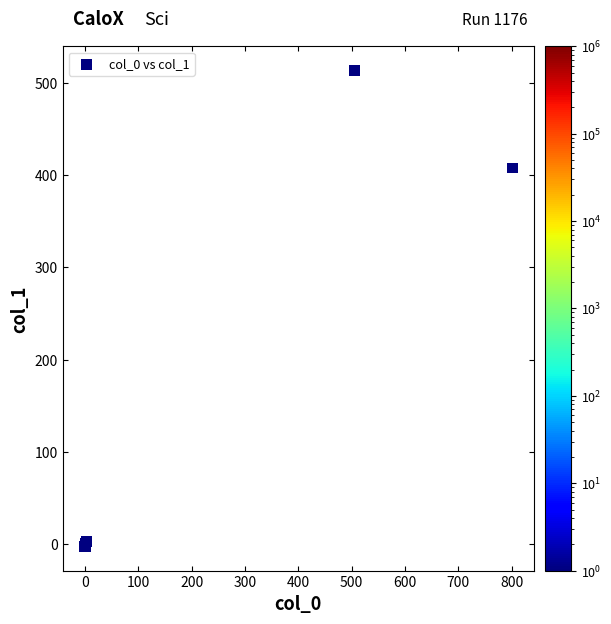

What Y value in the scatter plot is closest to 255?

408.1